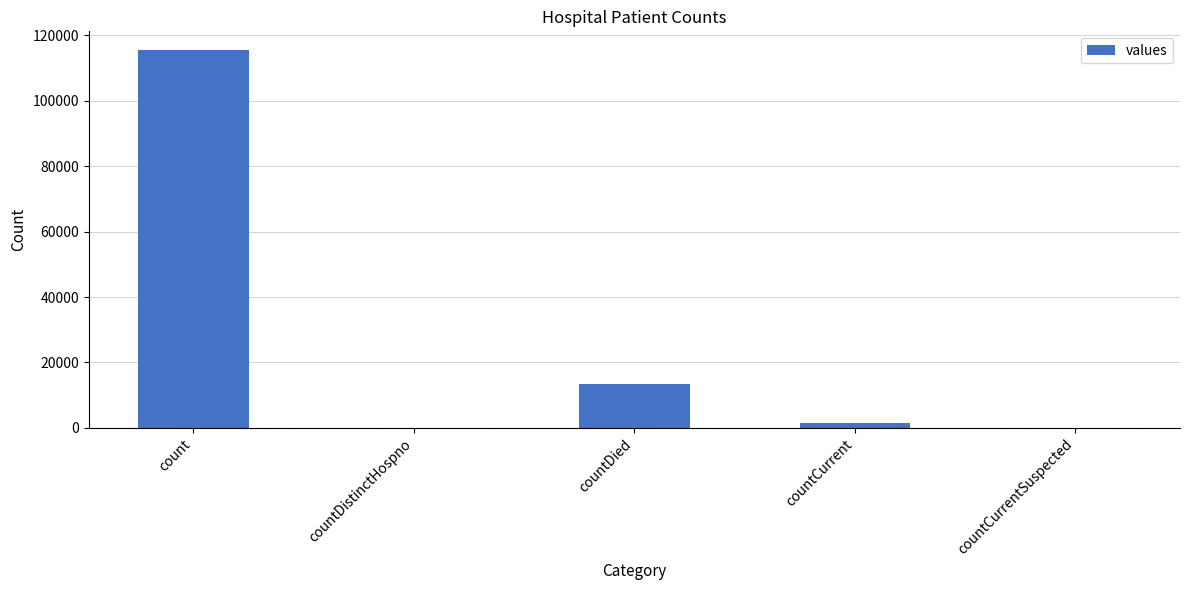

Which has a higher value, countDied or countCurrentSuspected?

countDied